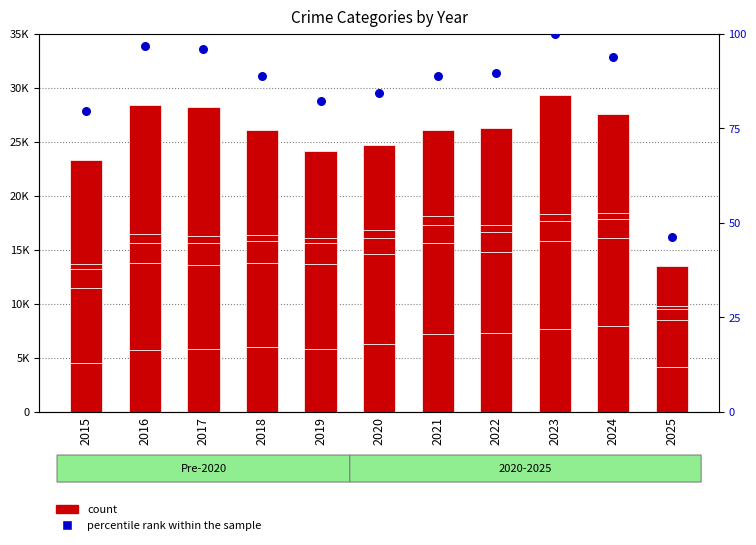

At how many categories does at least one series exceed 7175?

10